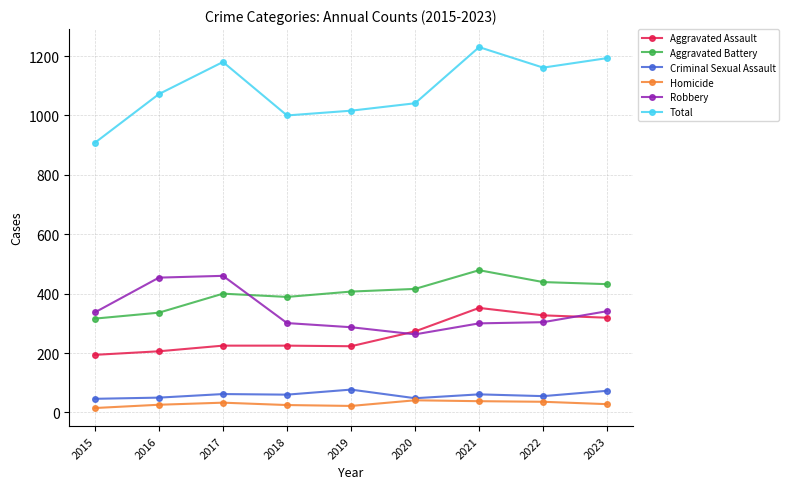

How many interior local peaks does the Total series have?

2